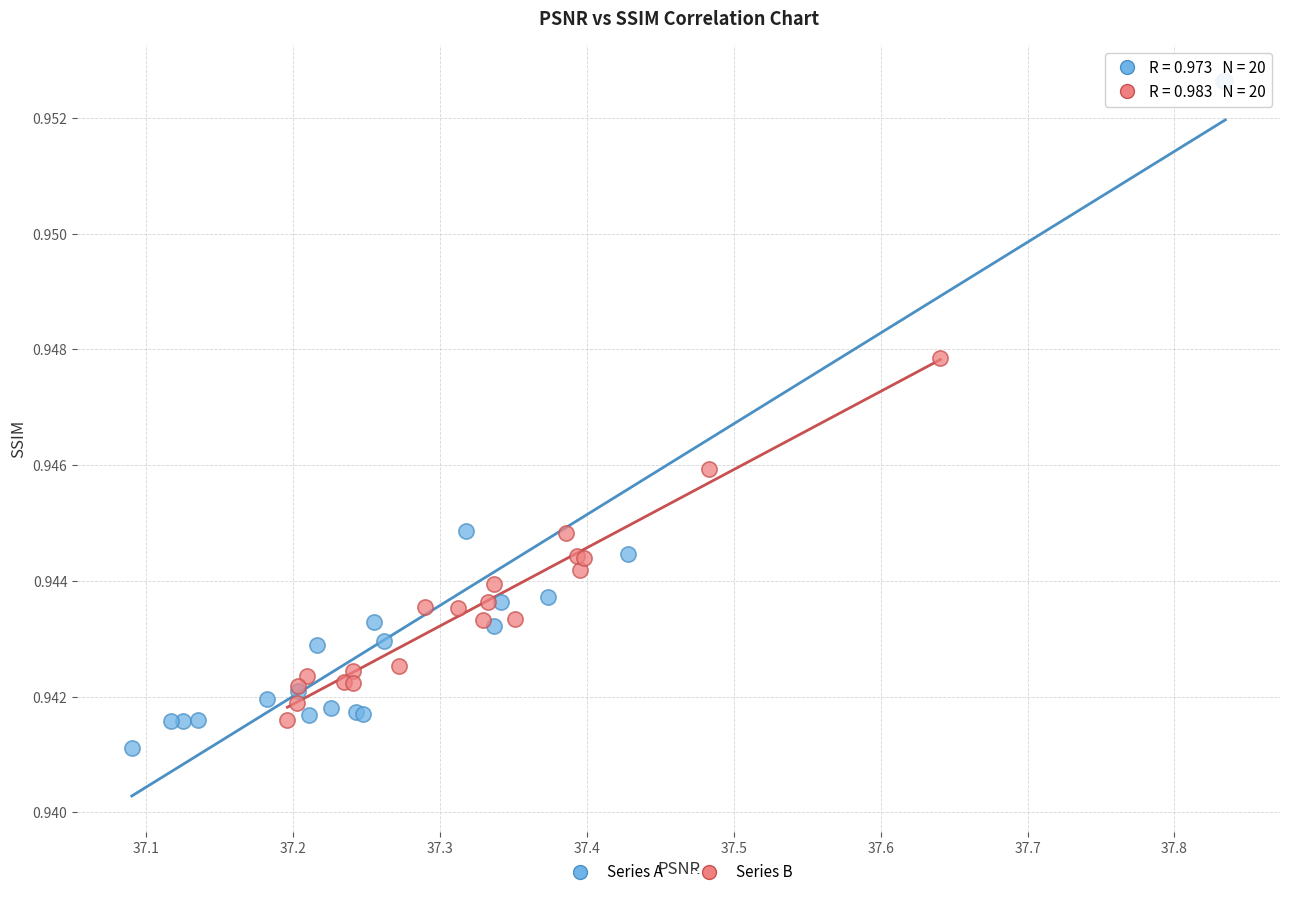

Which series reaches the maximum Y coordinate?

Series A